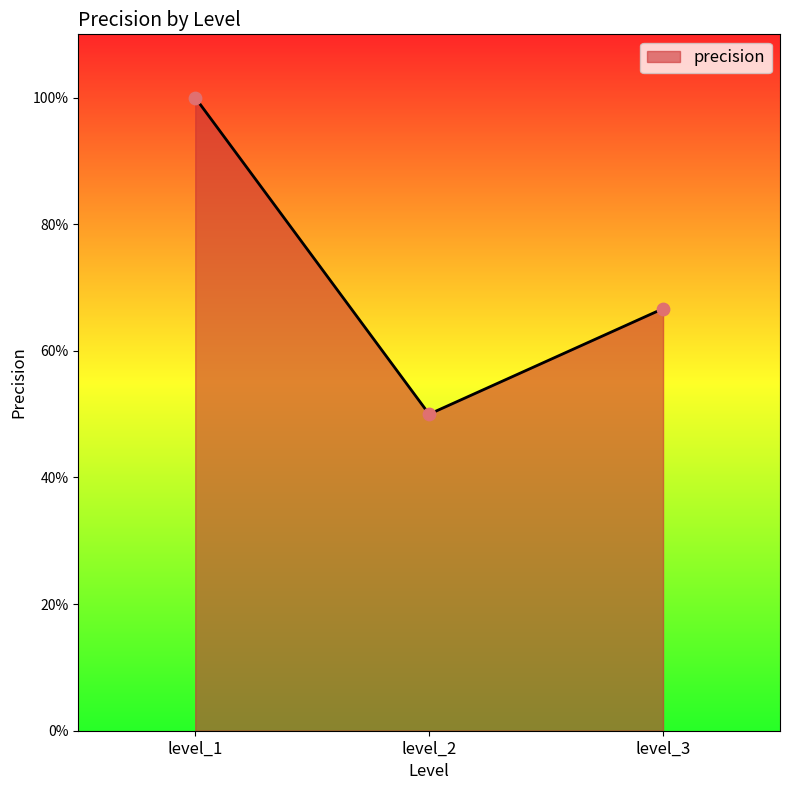

Which has a higher value, level_3 or level_1?

level_1